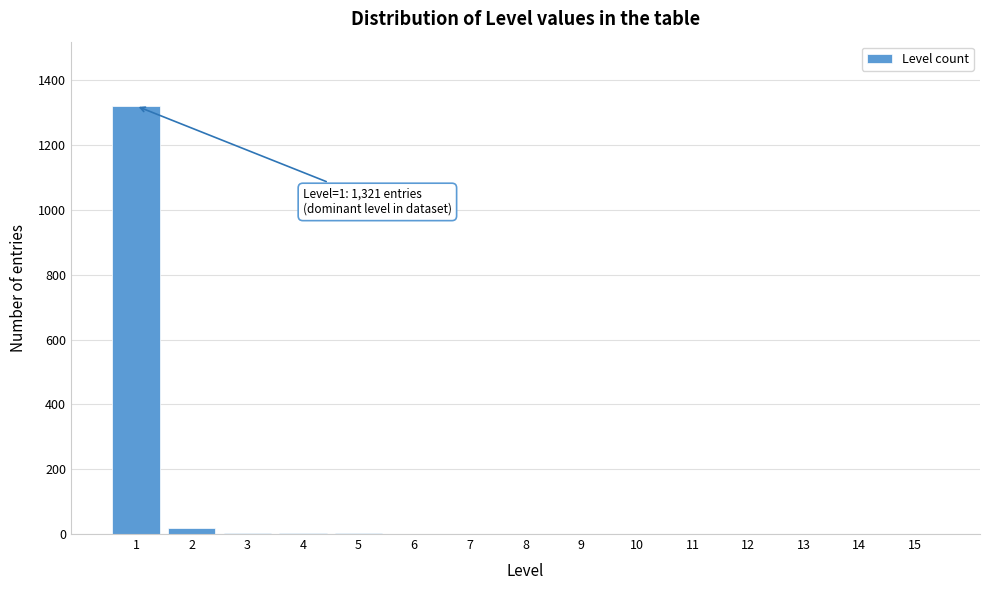

The value at 1 is 1321. True or false?

True